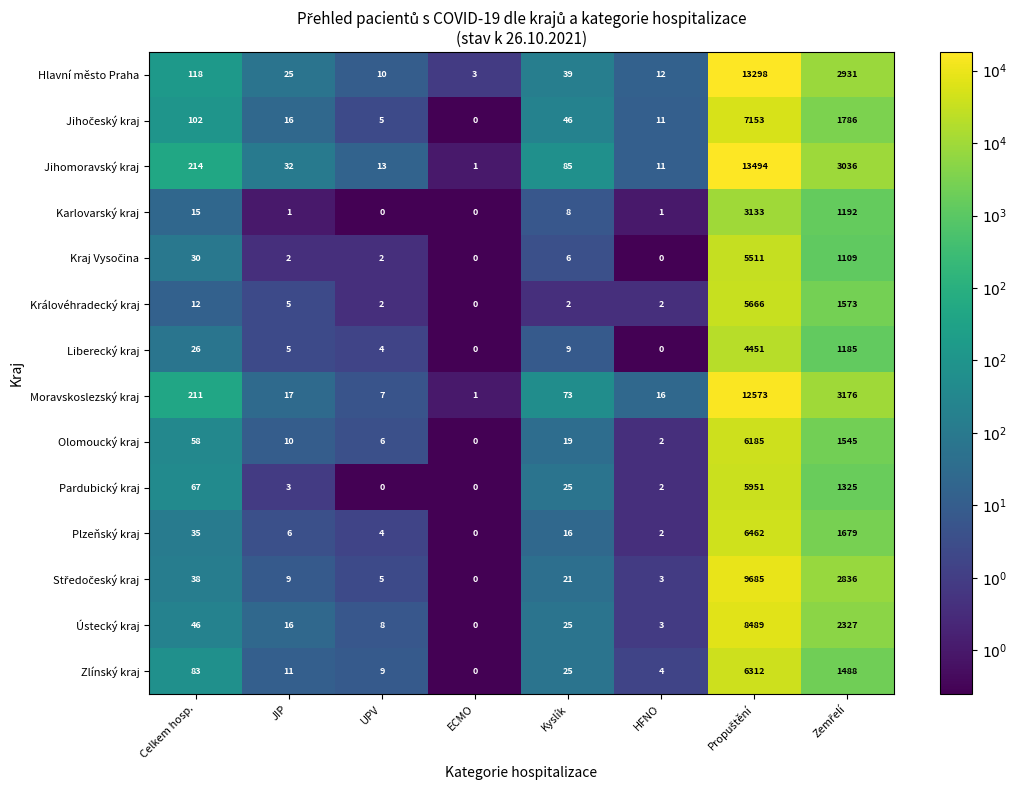

What is the maximum value for Zlínský kraj?

6312